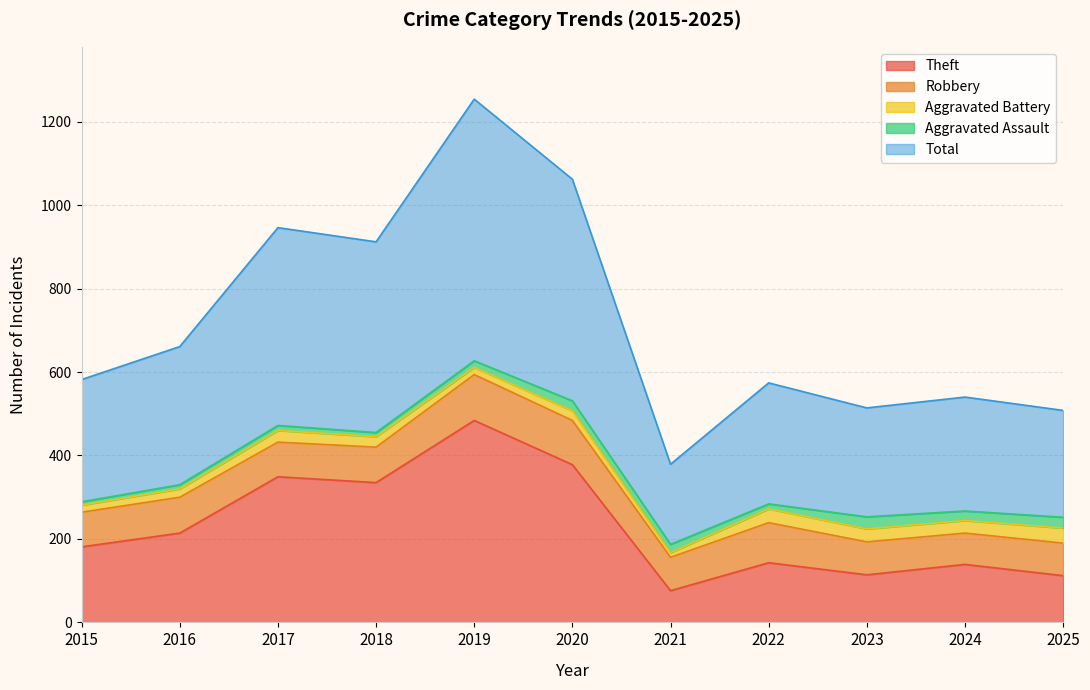

How many categories are shown in the chart?

11